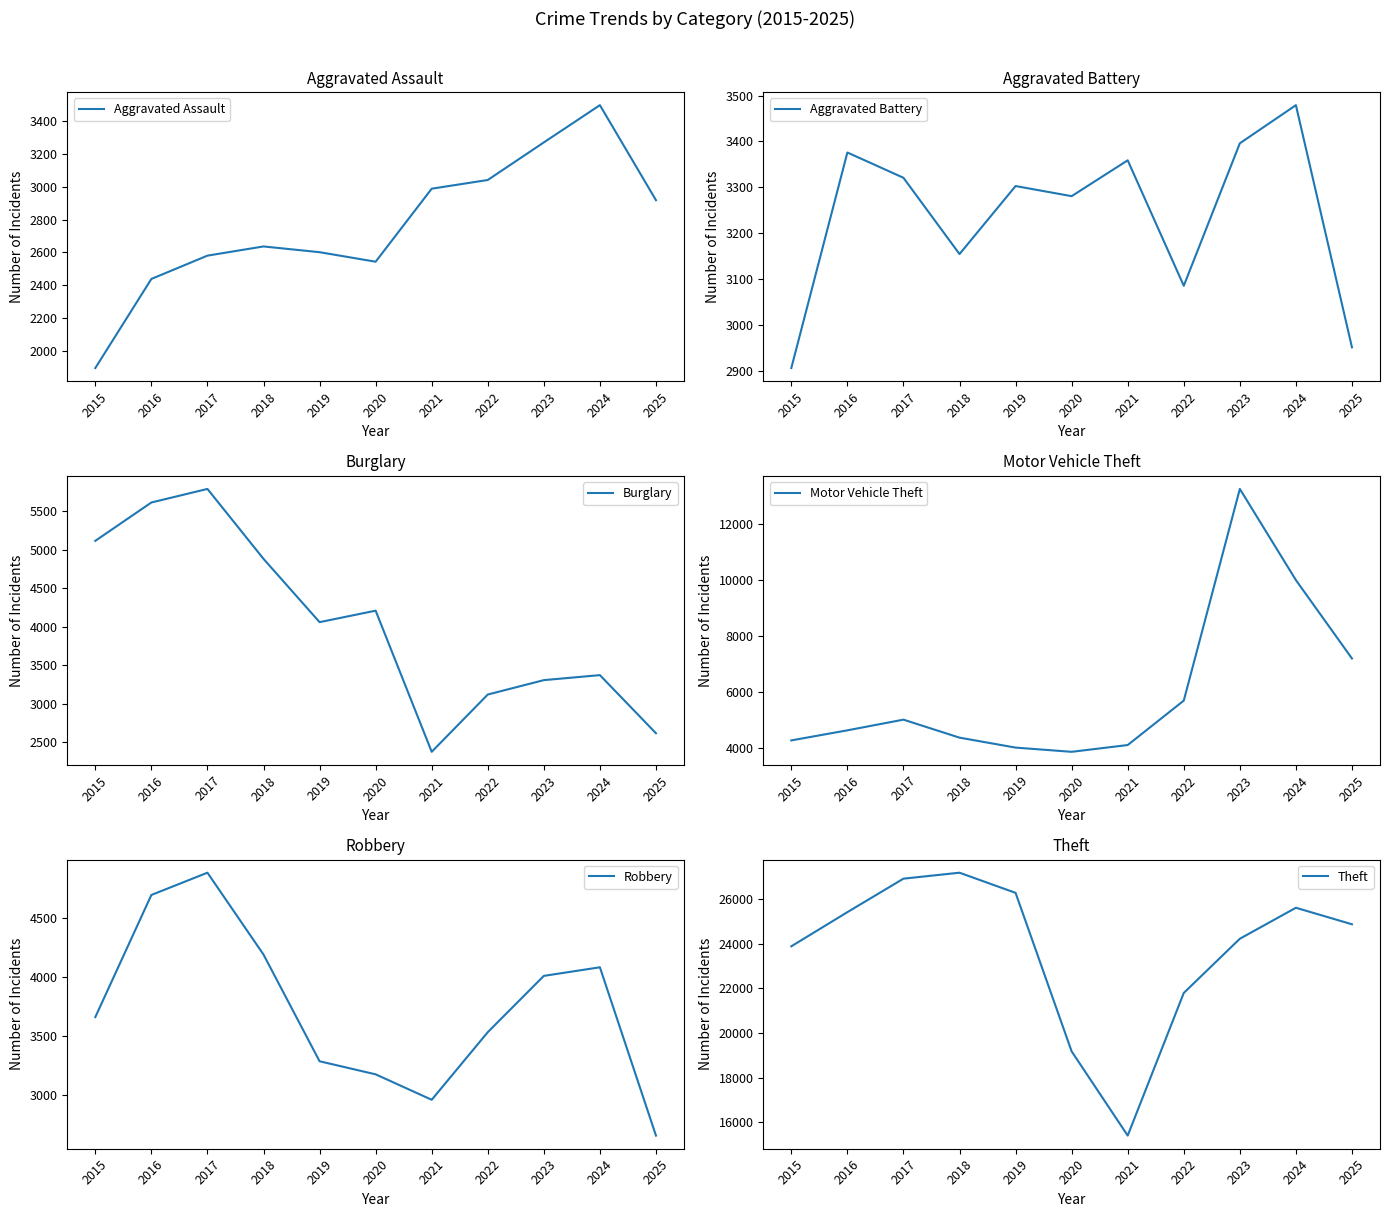

Reading left to right, what are all the values shown in this chart?

Aggravated Assault: 2015=1895	2016=2438	2017=2580	2018=2636	2019=2601	2020=2543	2021=2988	2022=3041	2023=3270	2024=3497	2025=2918
Aggravated Battery: 2015=2907	2016=3376	2017=3321	2018=3155	2019=3303	2020=3281	2021=3359	2022=3086	2023=3396	2024=3479	2025=2952
Burglary: 2015=5118	2016=5616	2017=5792	2018=4884	2019=4062	2020=4211	2021=2378	2022=3122	2023=3309	2024=3374	2025=2619
Motor Vehicle Theft: 2015=4257	2016=4618	2017=5001	2018=4356	2019=3999	2020=3848	2021=4091	2022=5684	2023=13272	2024=10004	2025=7193
Robbery: 2015=3660	2016=4697	2017=4886	2018=4191	2019=3285	2020=3174	2021=2958	2022=3532	2023=4010	2024=4083	2025=2654
Theft: 2015=23882	2016=25413	2017=26914	2018=27181	2019=26278	2020=19173	2021=15399	2022=21791	2023=24221	2024=25610	2025=24870